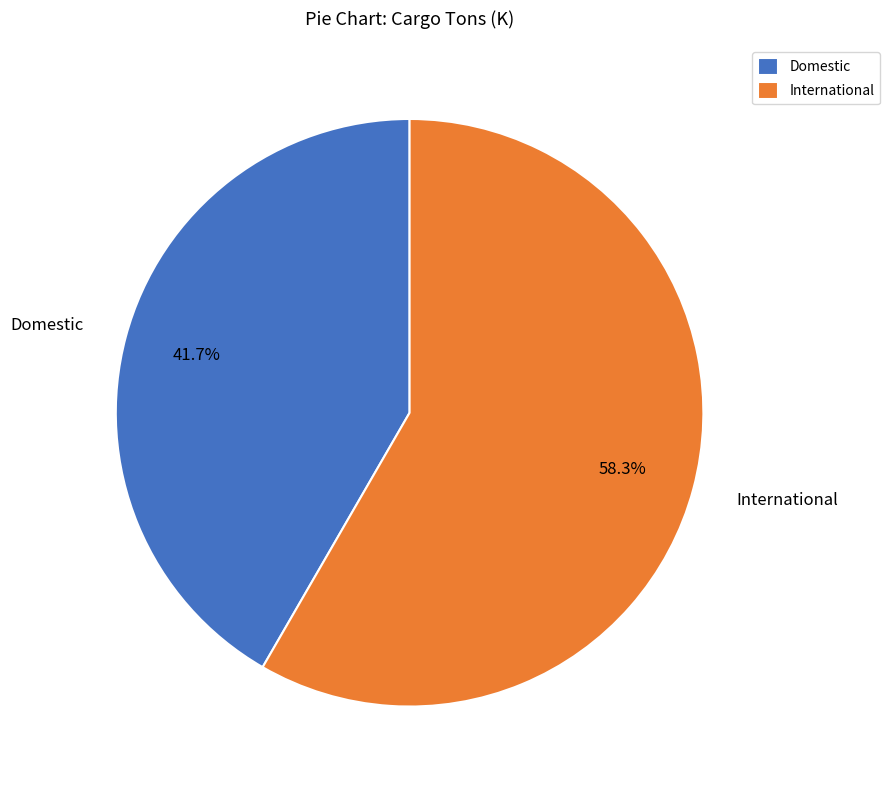

To the nearest percent, what percentage of the pie is International?

58%